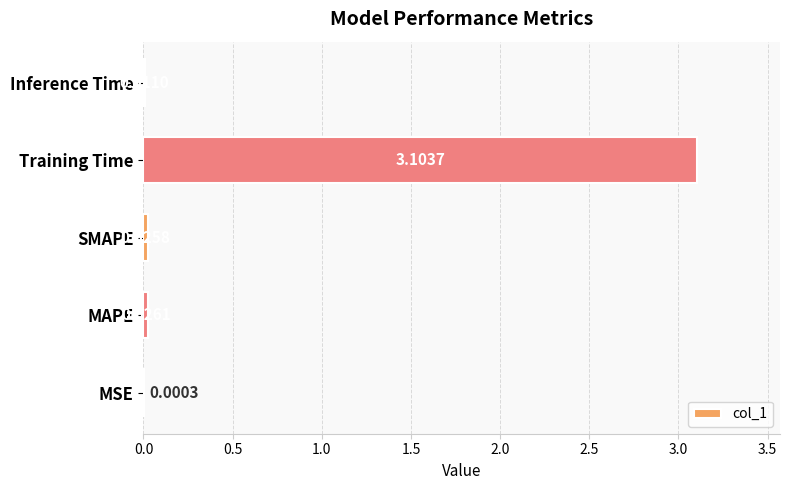

What is the maximum value shown in the chart?

3.1